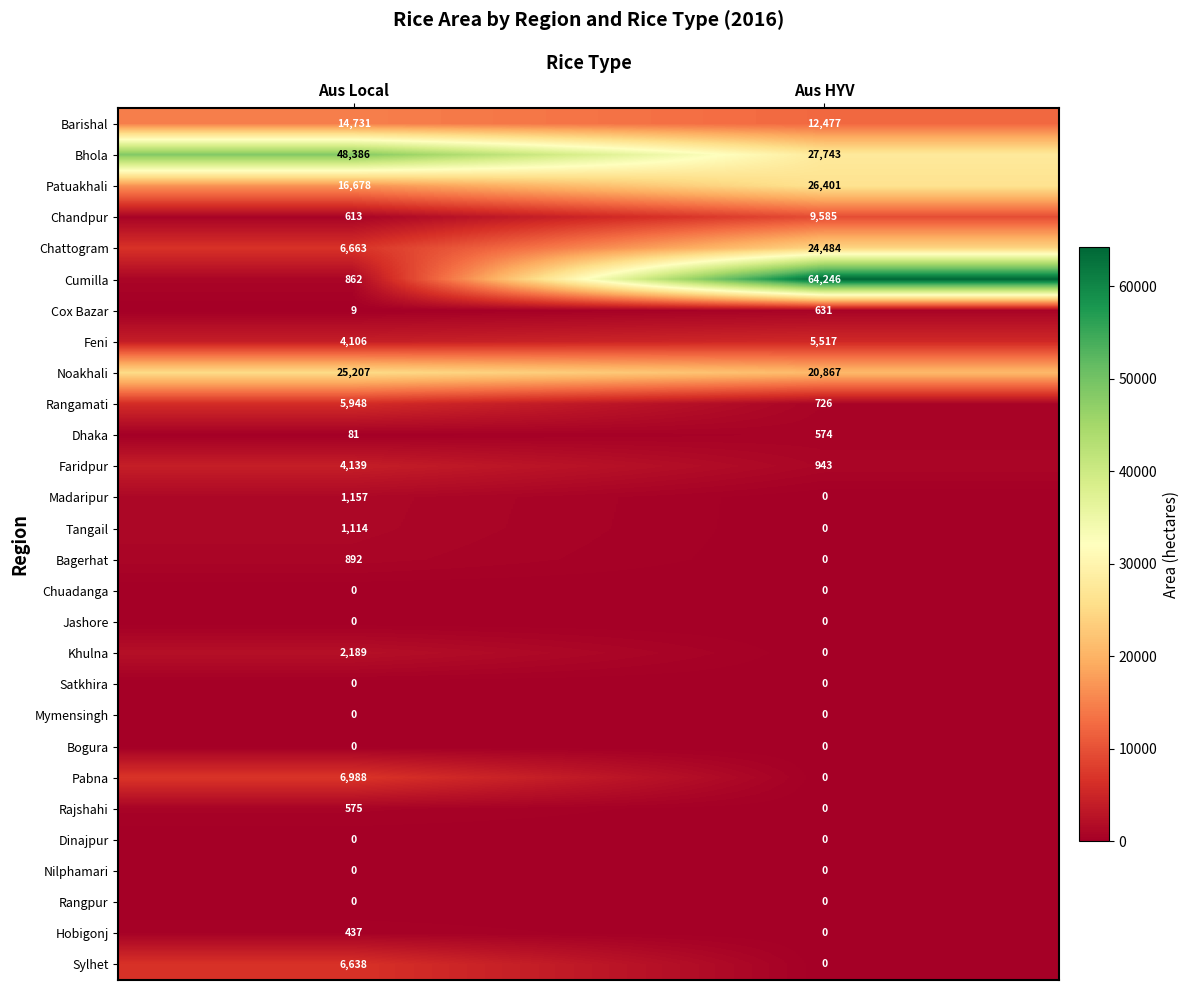

What is the minimum value for Faridpur?

943